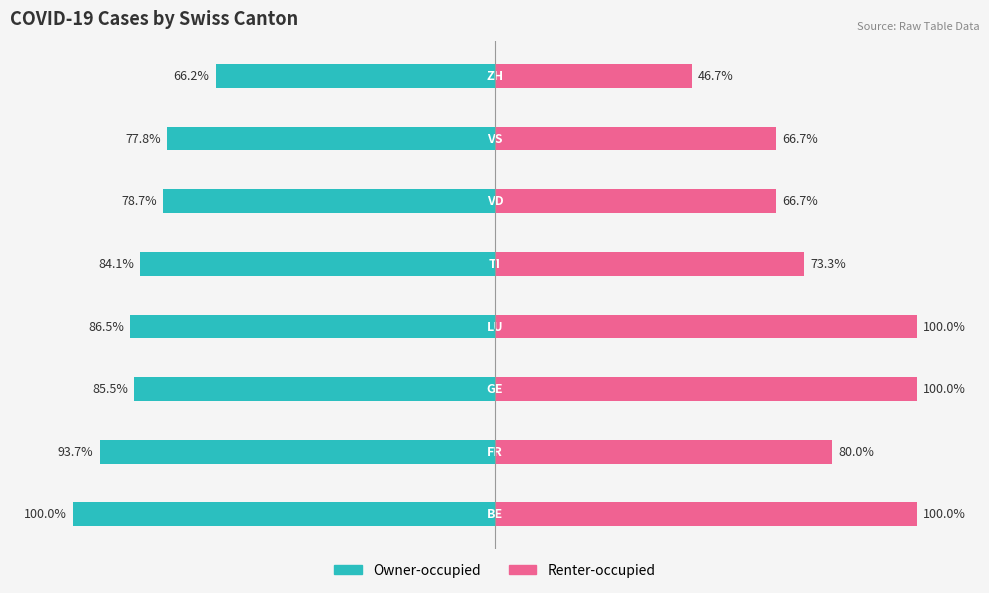

What is the difference between the maximum and minimum values in the Renter-occupied series?

53.3